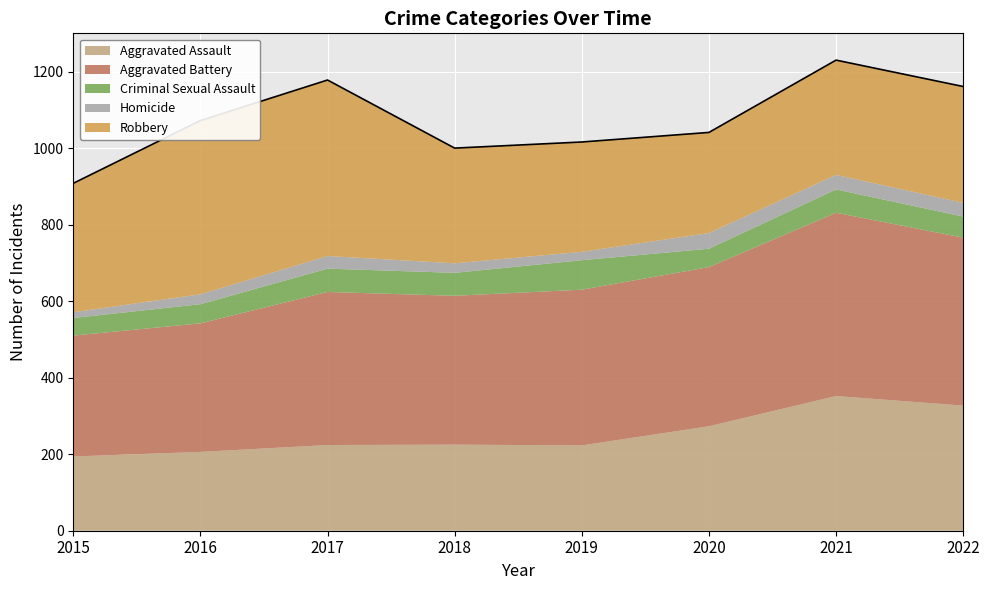

Rank the series at 2019 from highest to lowest value.

Aggravated Battery, Robbery, Aggravated Assault, Criminal Sexual Assault, Homicide